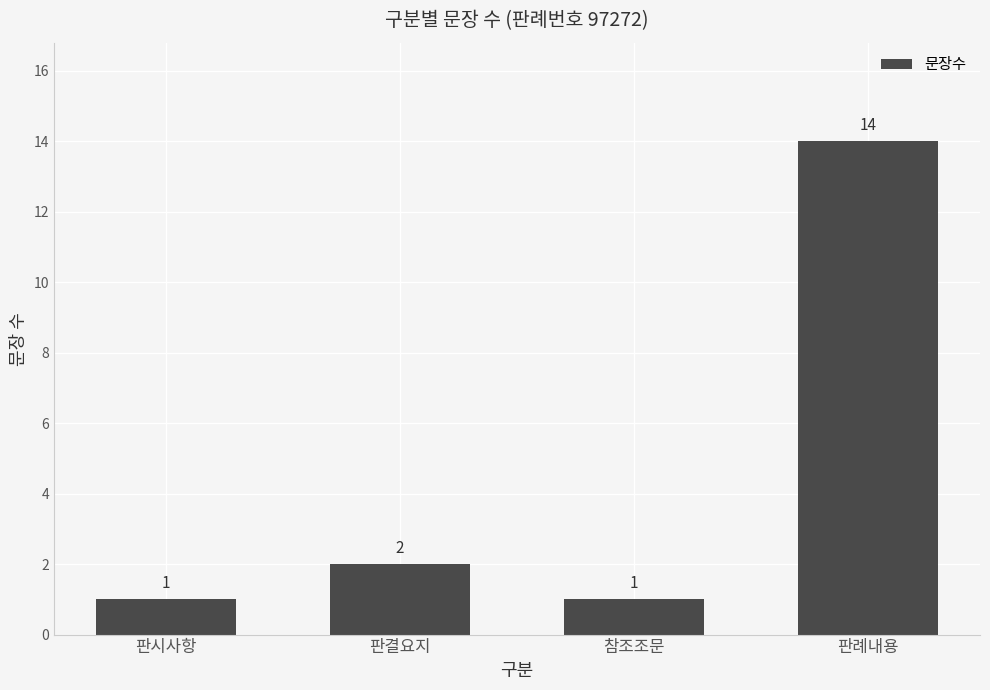

What is the label of the 1st bar from the right?

판례내용